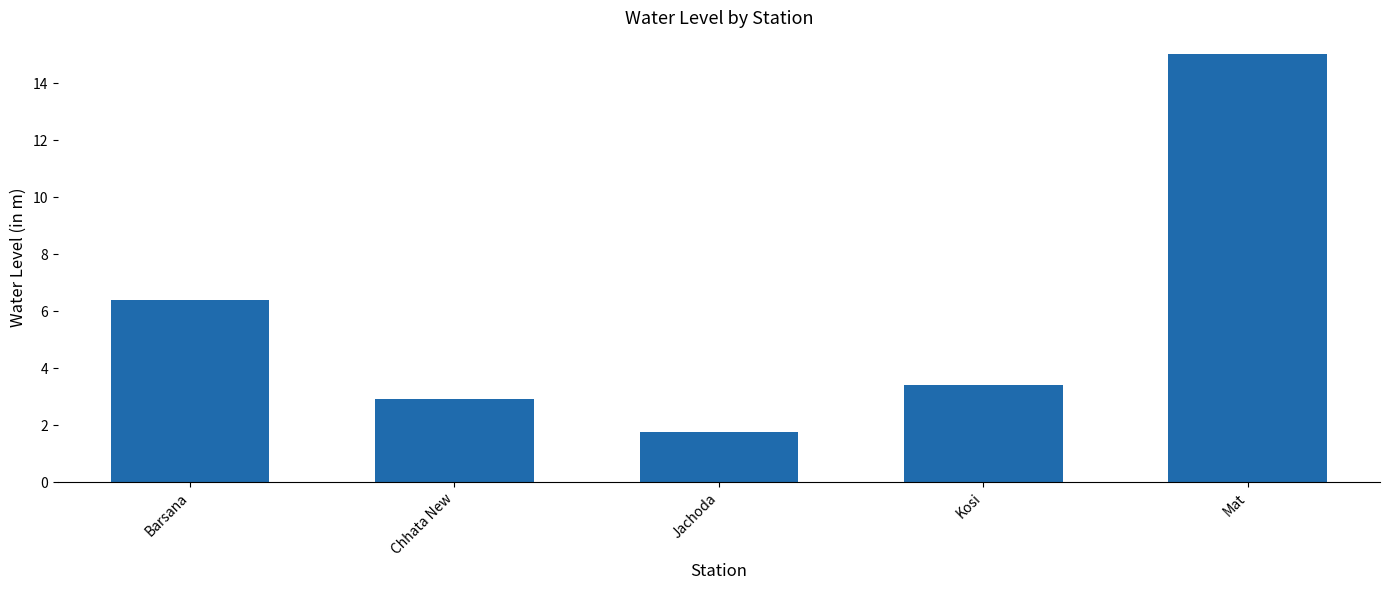

What is the smallest value displayed?

1.8